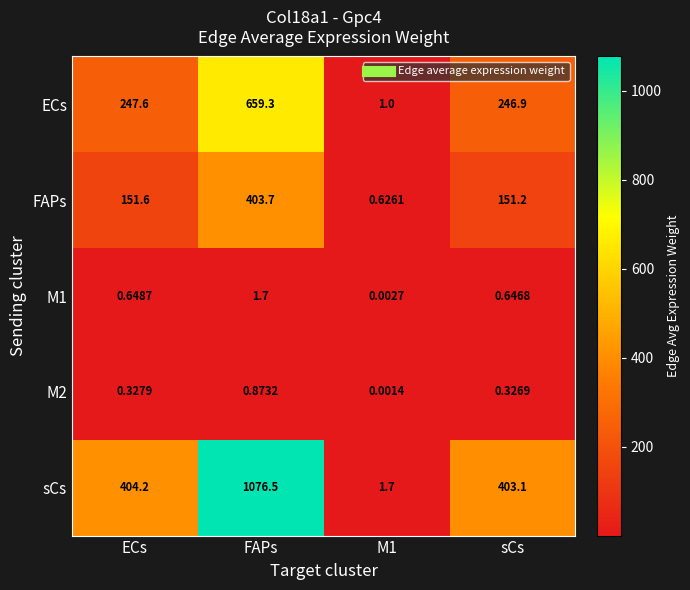

Where does the ECs series first go above 247?

ECs